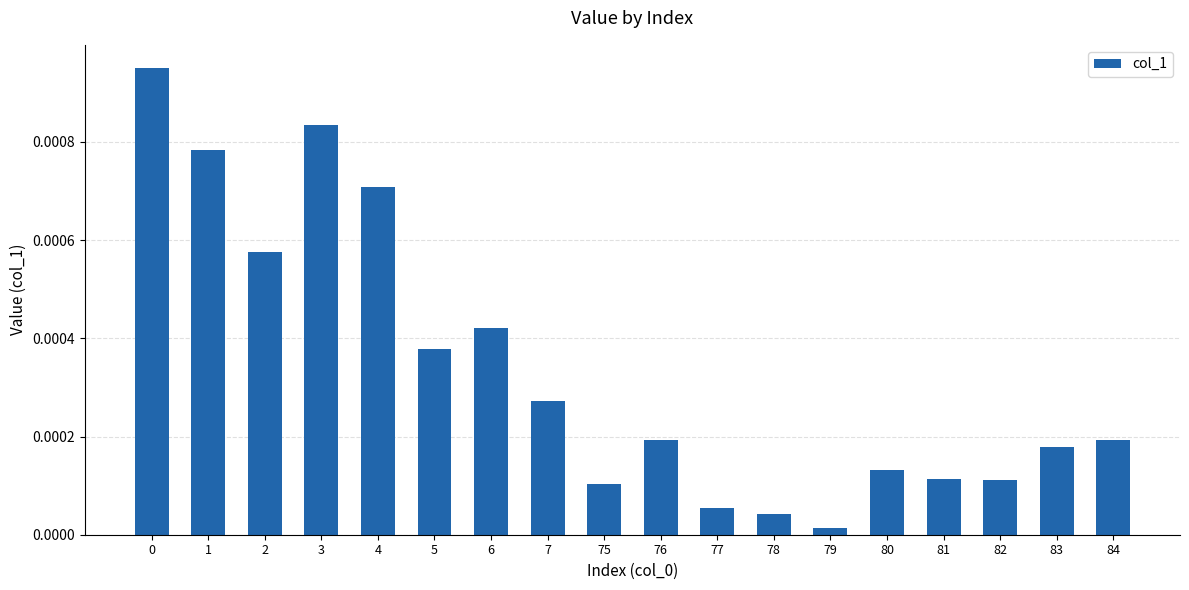

Which category has the lowest value across all series?

79